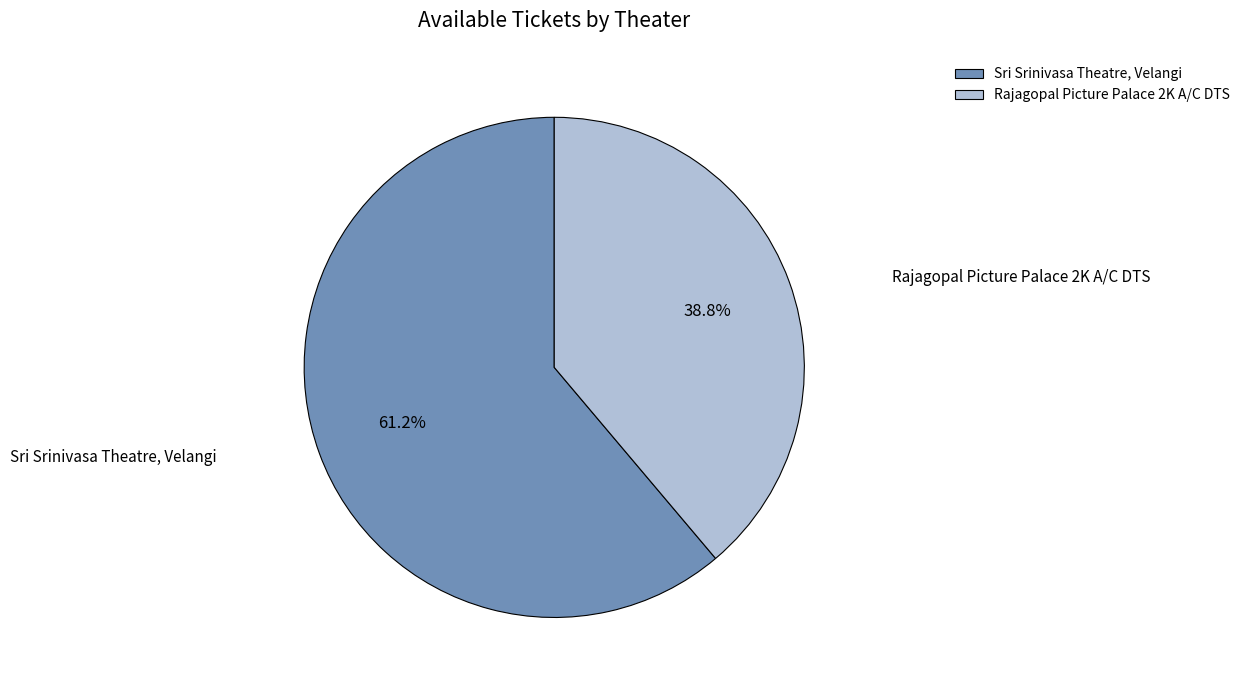

How many slices are in this pie chart?

2